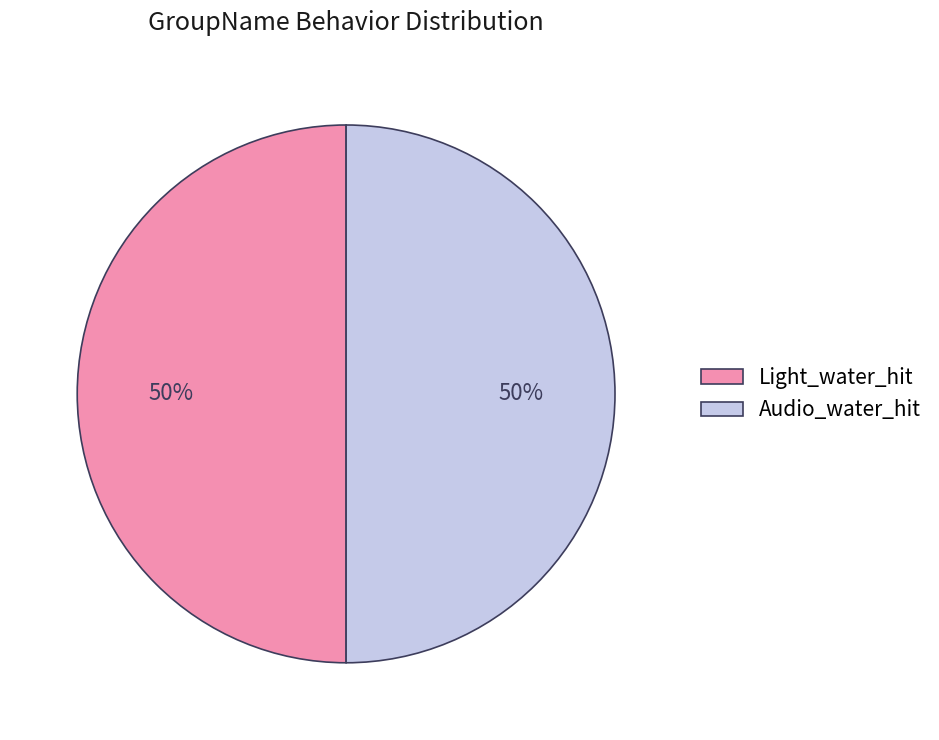

What is the ratio of the value at Light_water_hit to the value at Audio_water_hit?

1.0